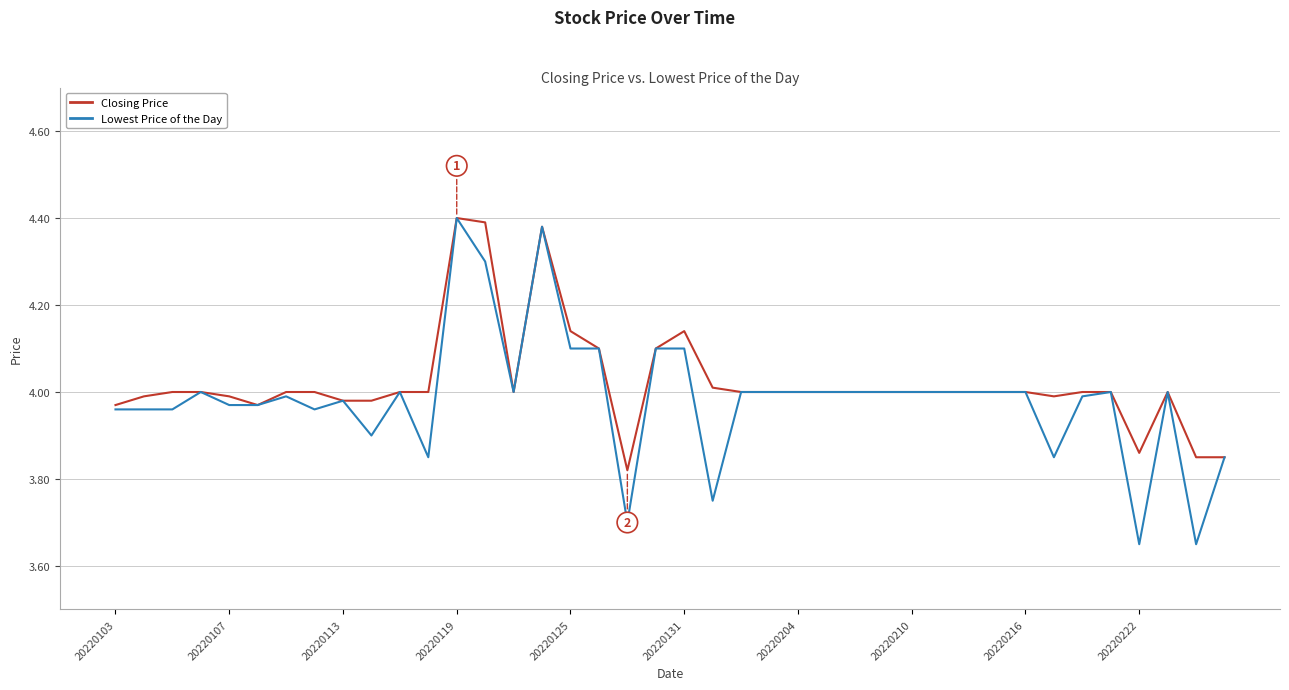

Which series has the largest range (max minus min)?

Lowest Price of the Day